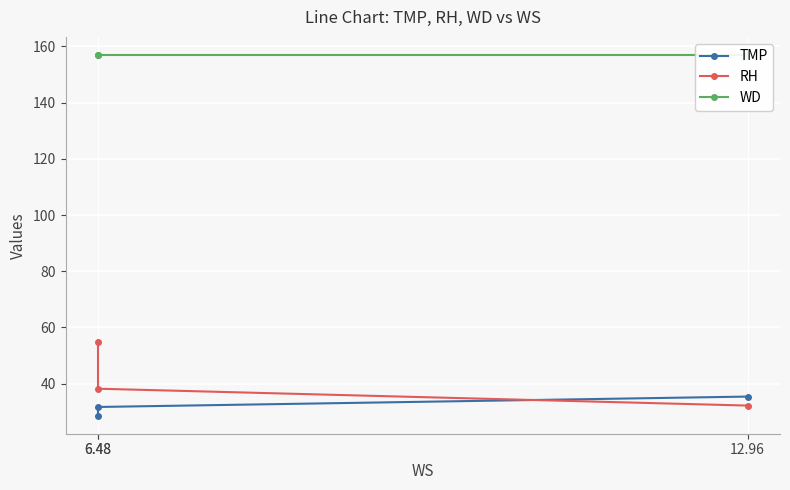

At which category is the sum across all series the highest?

6.48